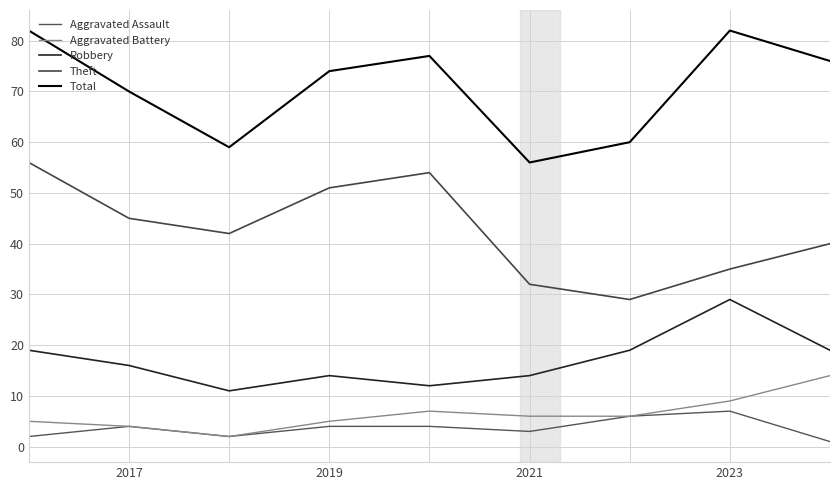

Does the chart have visible grid lines?

Yes